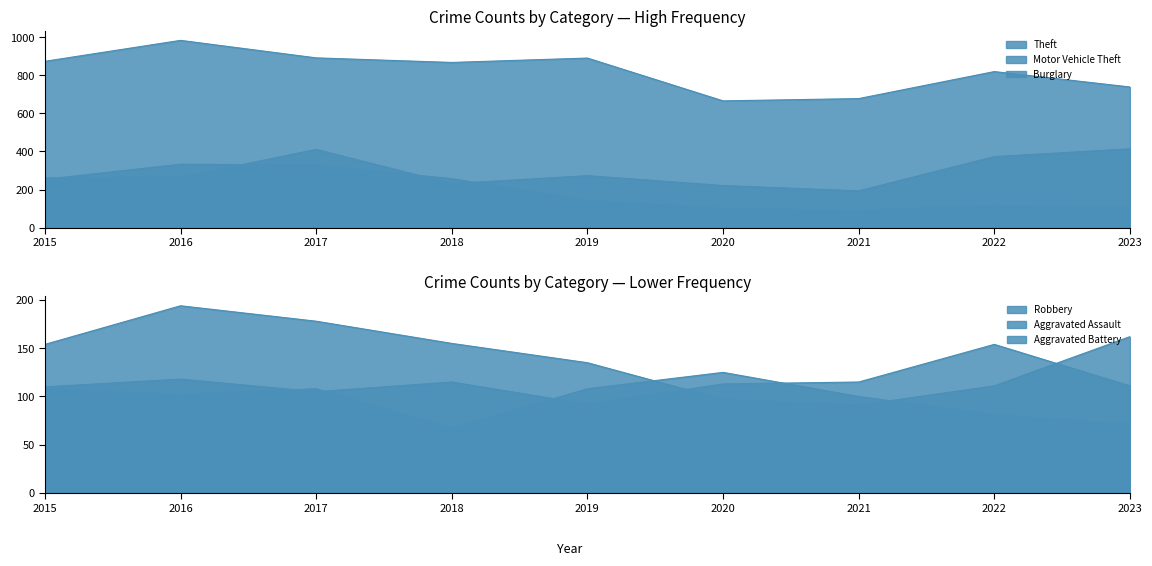

How many lines are shown in the chart?

6